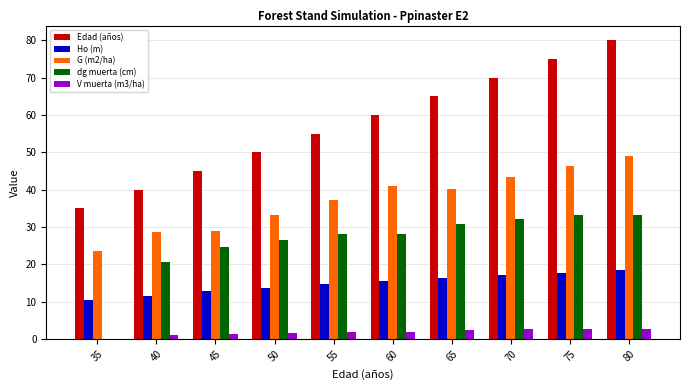

What is the sum of the dg muerta (cm) values at 70 and 75?

65.5